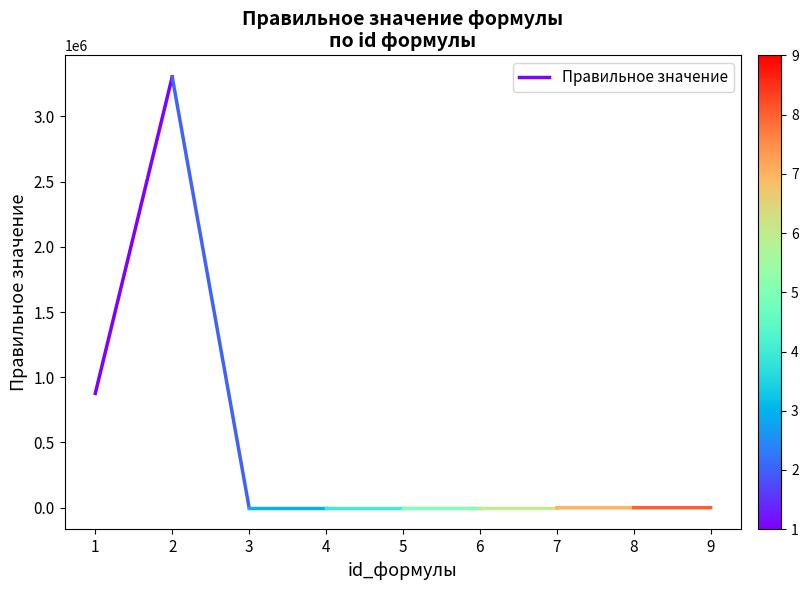

What is the difference between the values at 2 and 1?

2427153